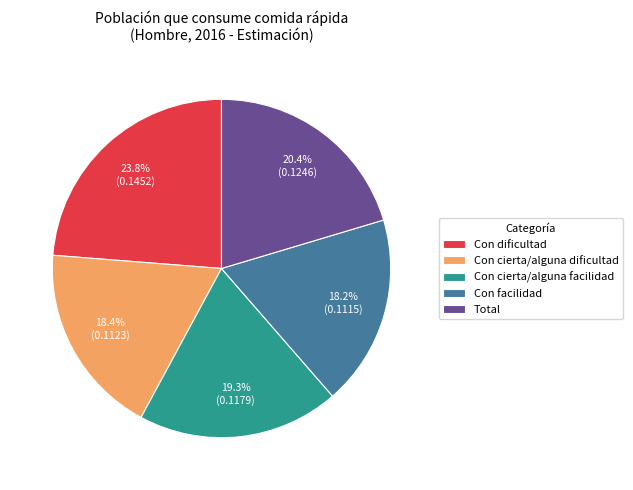

Which slice is the largest?

Con dificultad